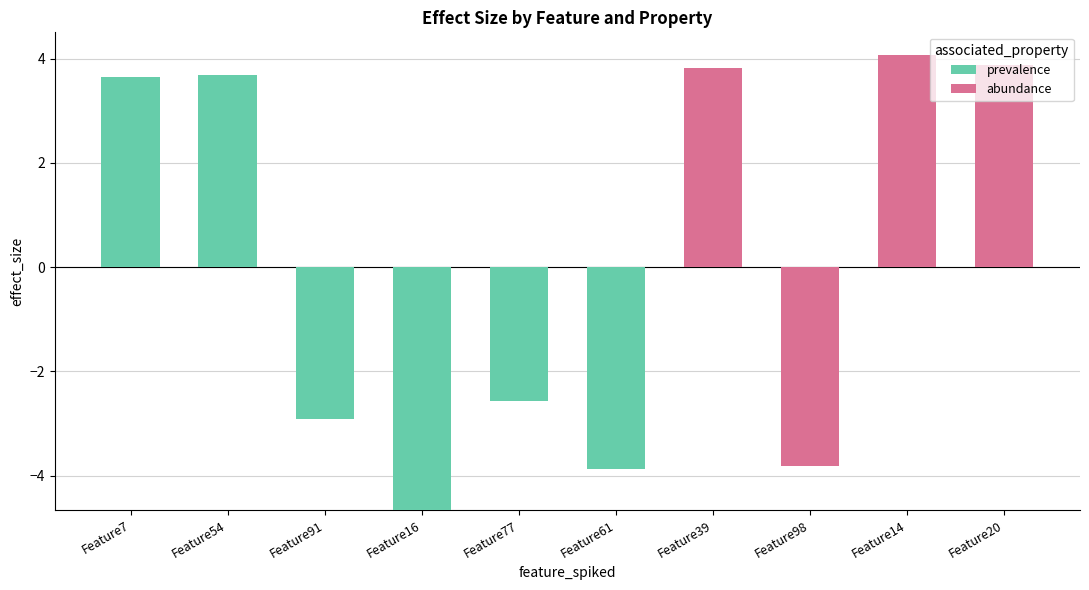

Count the number of data series in this chart.

2